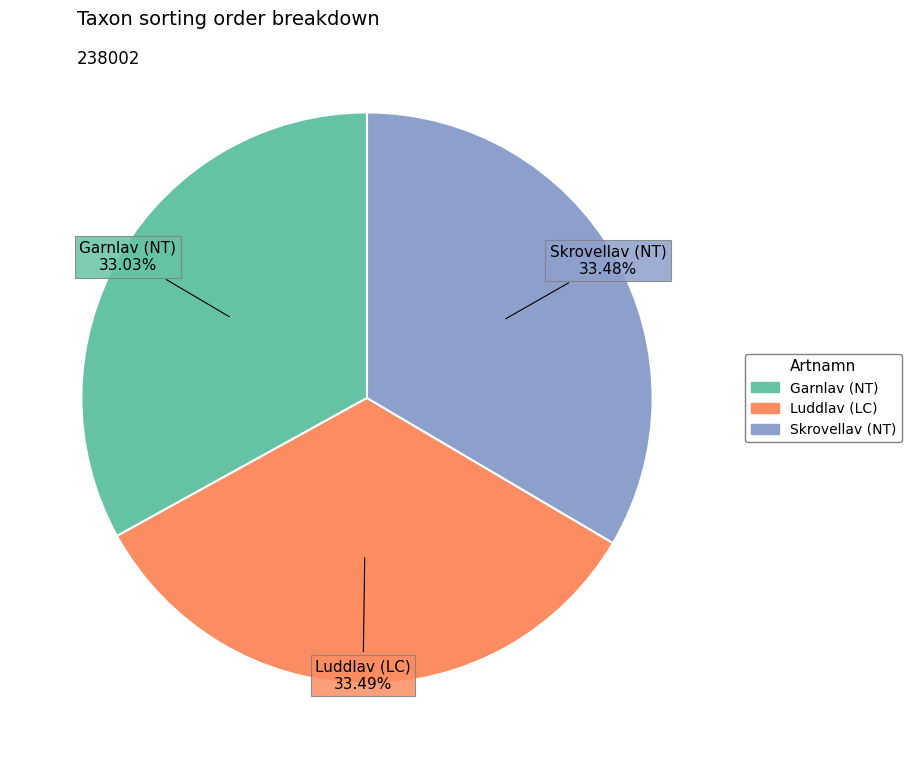

Combined, do Luddlav (LC) and Skrovellav (NT) account for over 50%?

Yes